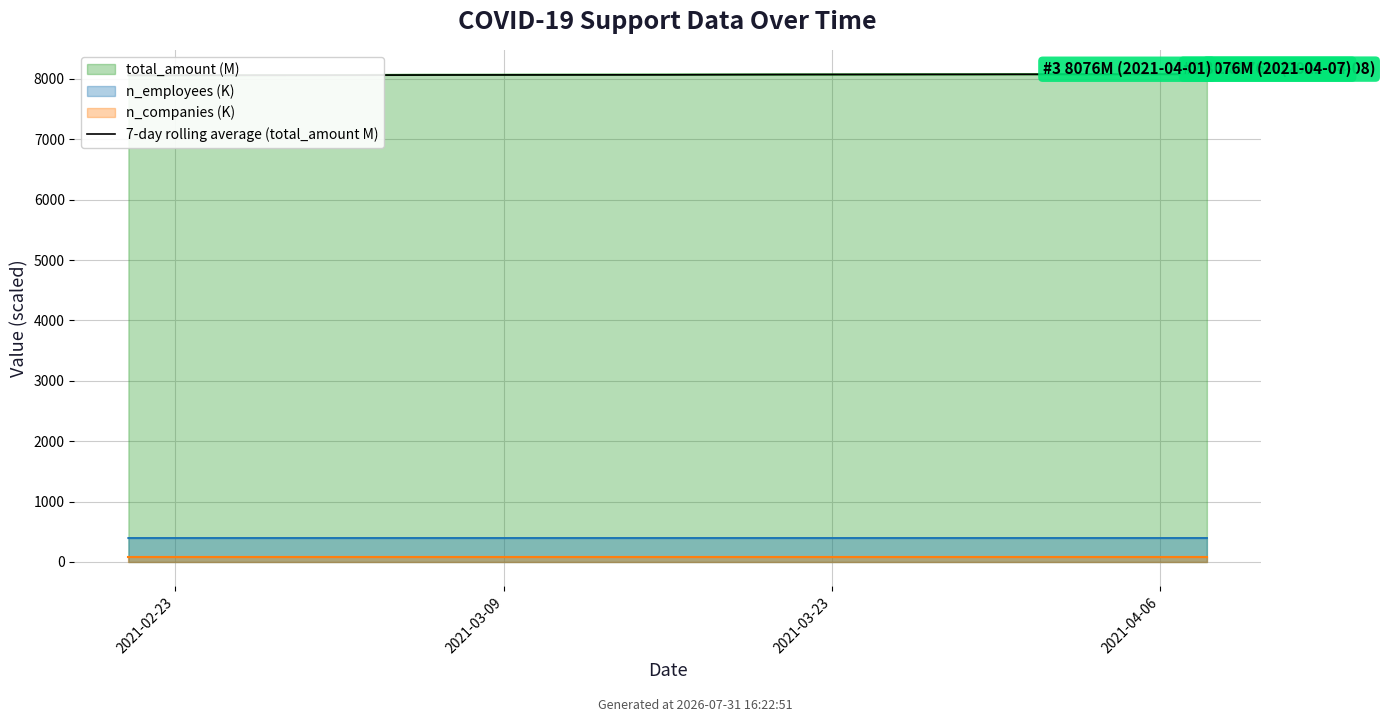

What position from the left is 10?

11